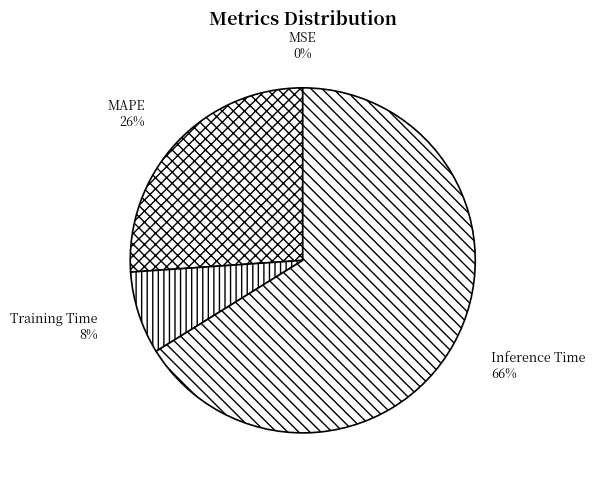

To the nearest percent, what is the average slice percentage?

25%